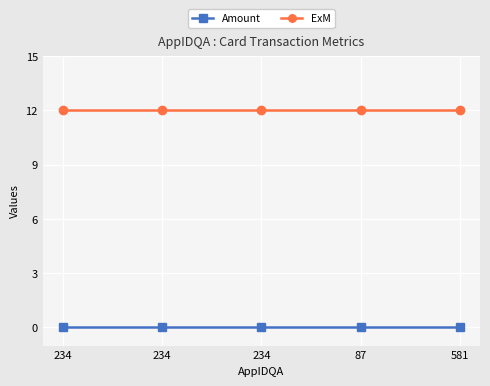

What are all the series names shown in the legend?

Amount, ExM